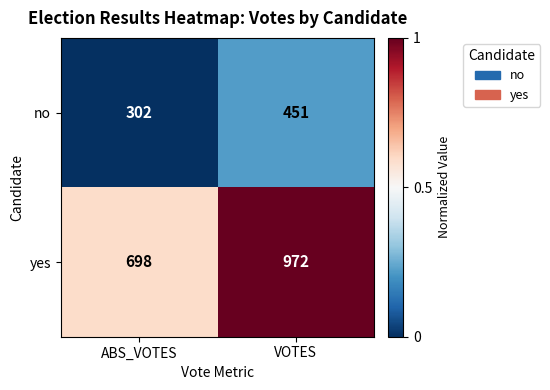

Reading left to right, list all the values displayed in this chart.

no: 302	451
yes: 698	972